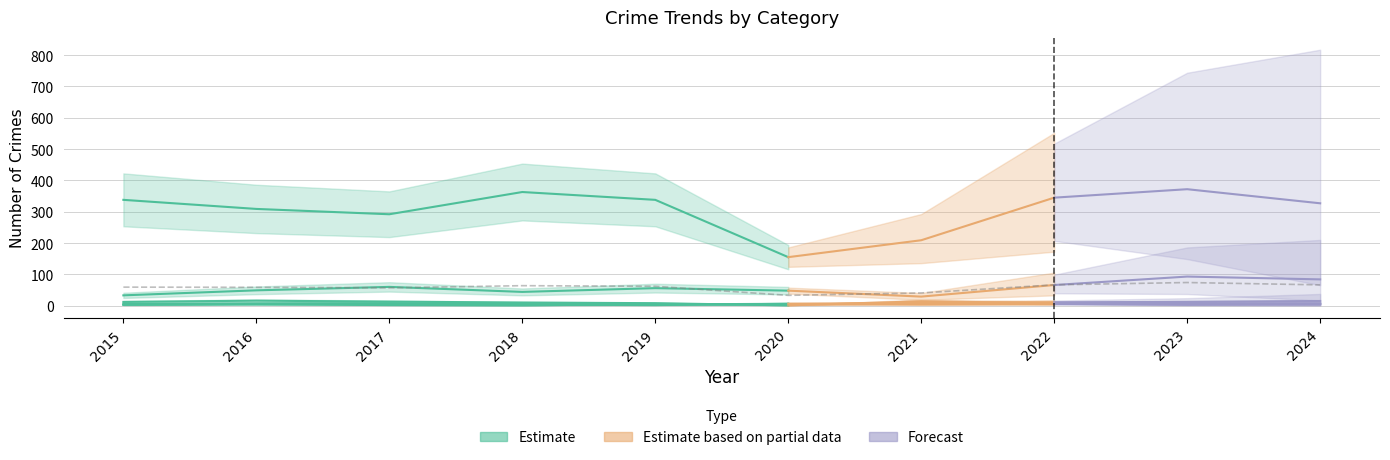

Reading left to right, extract all data points from this chart.

Theft: 2015=338	2016=309	2017=292	2018=363	2019=338	2020=155	2021=209	2022=345	2023=372	2024=327
Motor Vehicle Theft: 2015=33	2016=49	2017=60	2018=44	2019=56	2020=48	2021=29	2022=66	2023=93	2024=84
Burglary: 2015=12	2016=16	2017=13	2018=10	2019=8	2020=1	2021=14	2022=8	2023=5	2024=5
Aggravated Assault: 2015=6	2016=7	2017=8	2018=5	2019=4	2020=6	2021=9	2022=11	2023=12	2024=15
Aggravated Battery: 2015=3	2016=4	2017=2	2018=1	2019=5	2020=4	2021=6	2022=8	2023=8	2024=7
Robbery: 2015=3	2016=6	2017=5	2018=3	2019=2	2020=6	2021=4	2022=6	2023=3	2024=5